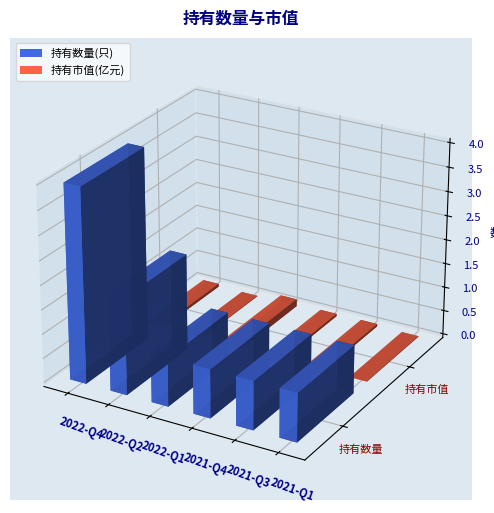

Where is 持有数量(只) nearest to the value 2?

2022-Q2